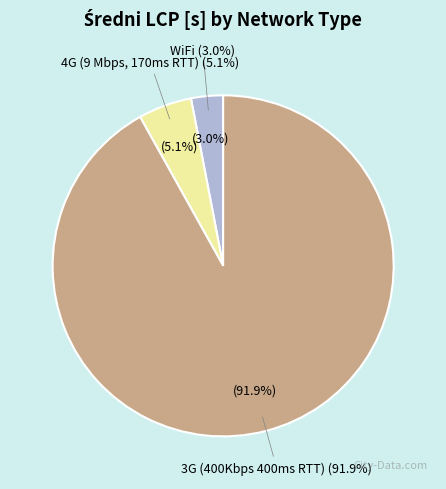

Rank the categories by value from highest to lowest.

3G (400Kbps 400ms RTT), 4G (9 Mbps, 170ms RTT), WiFi